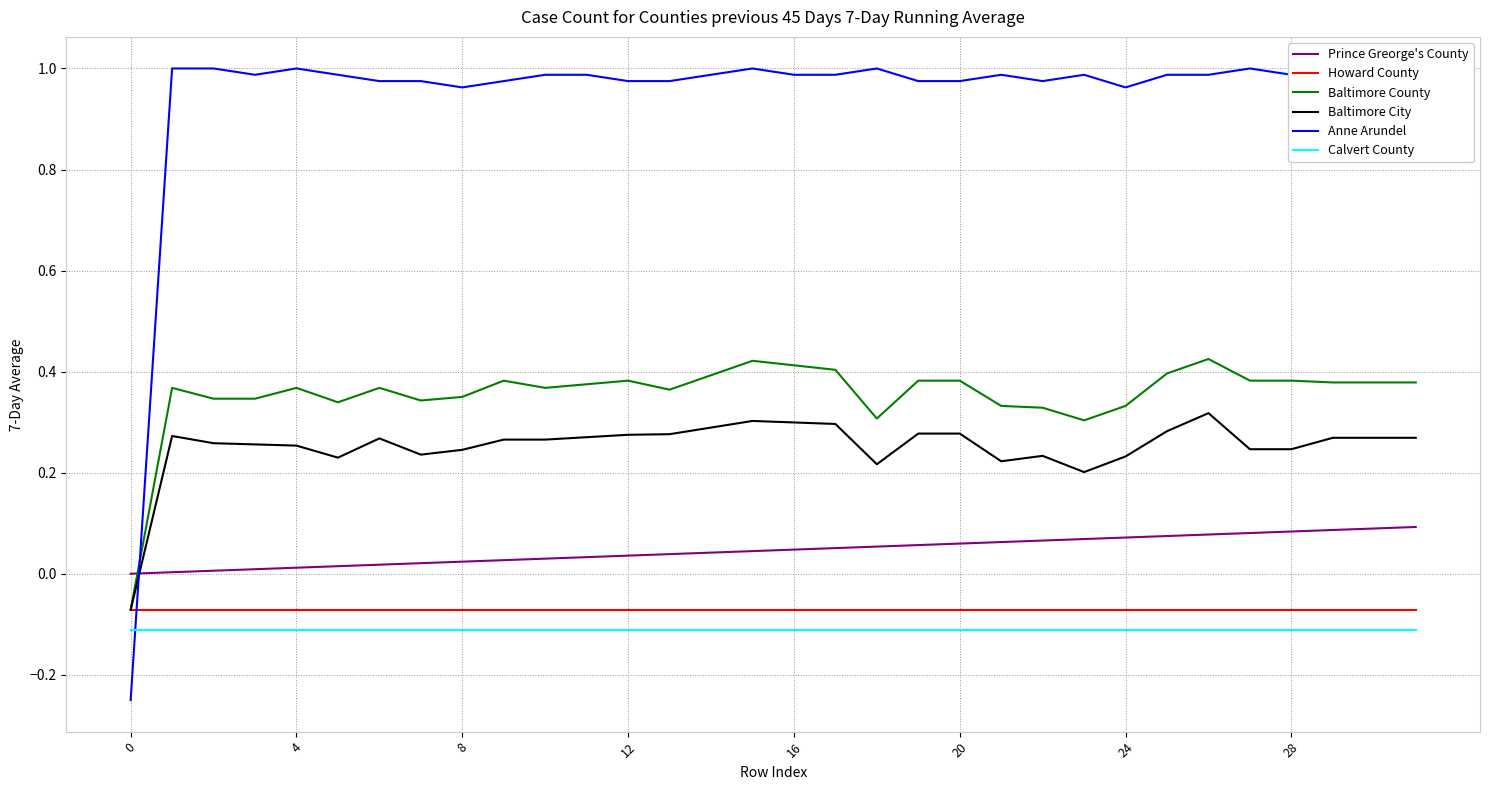

How many intersections are there between Anne Arundel and Calvert County?

1